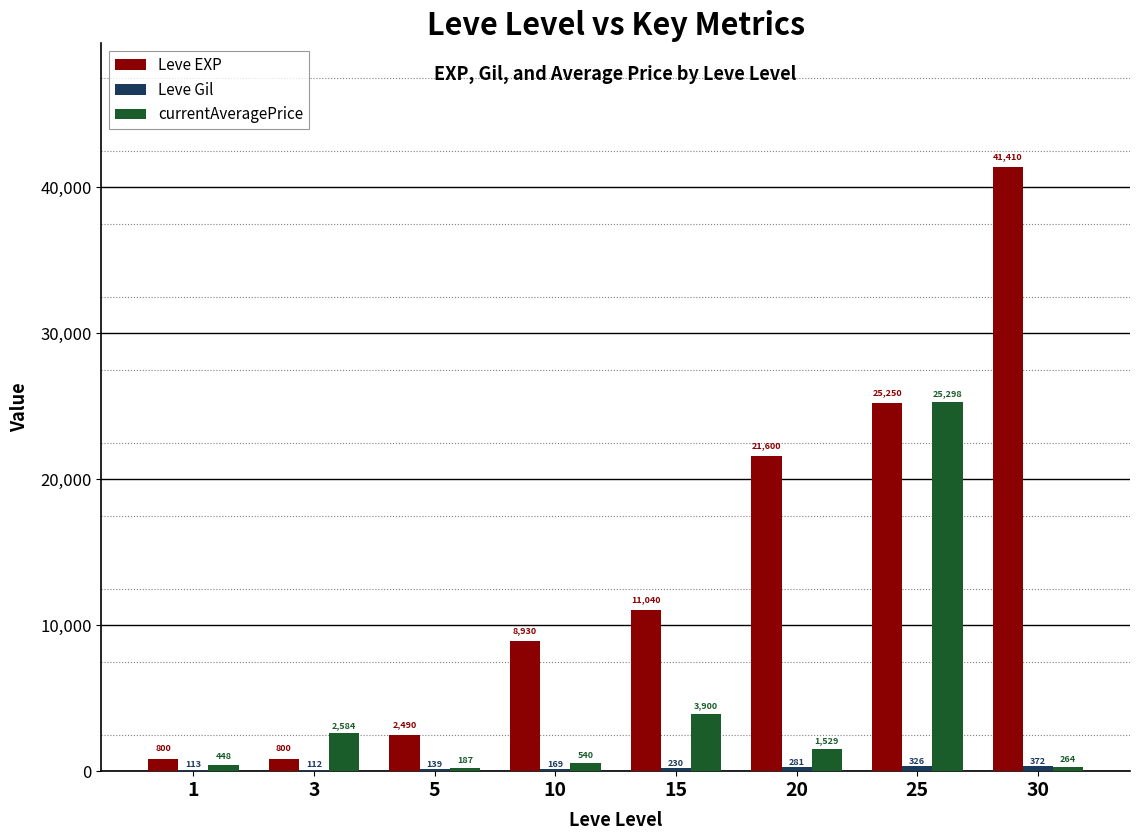

Which label corresponds to the largest value in the chart?

30